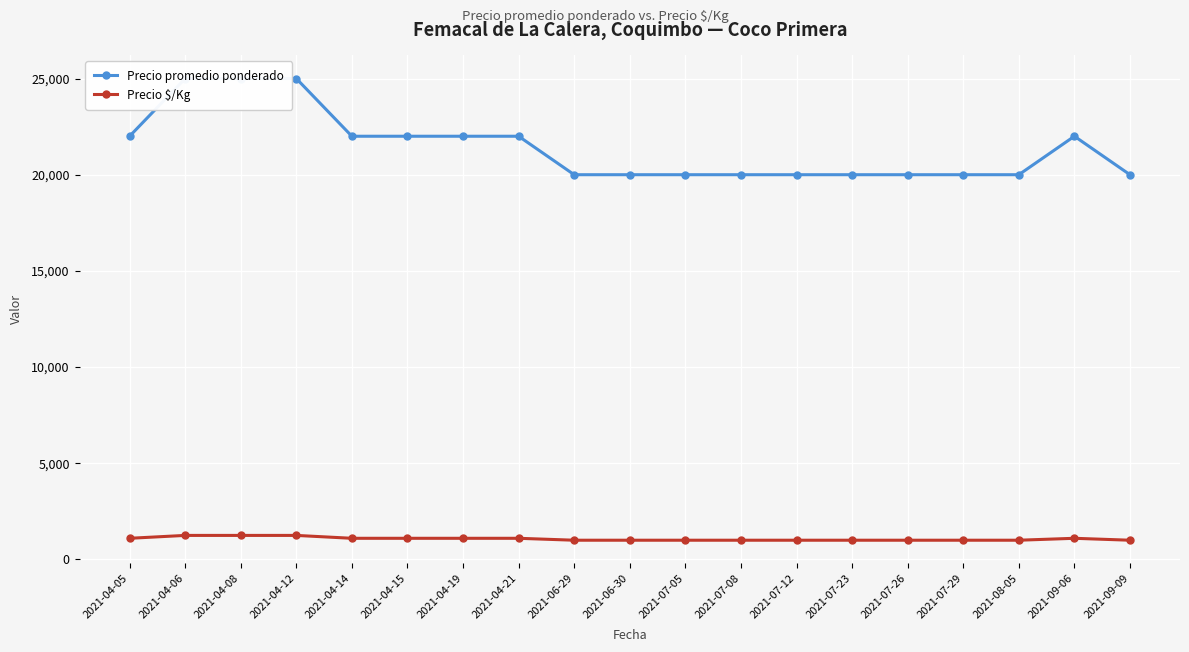

Where is Precio promedio ponderado nearest to the value 22500?

2021-04-05